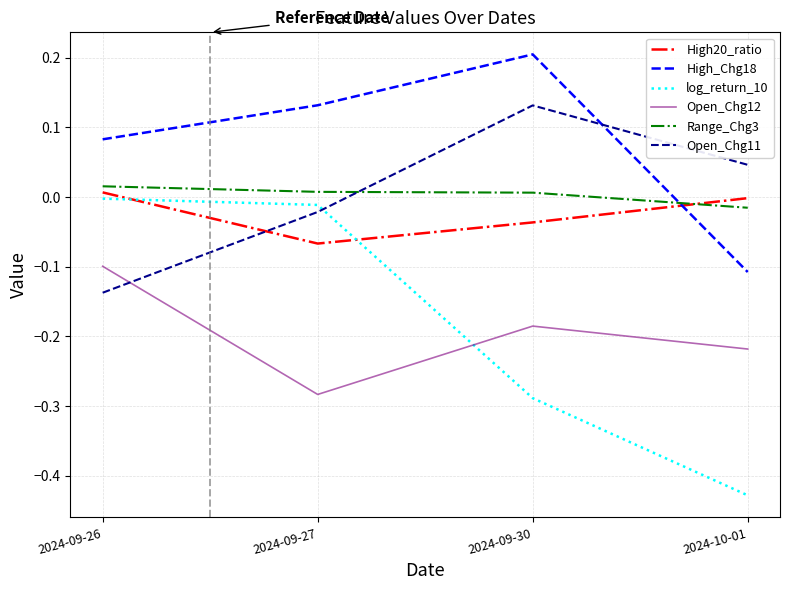

What is the difference between the maximum and minimum values in the log_return_10 series?

0.4